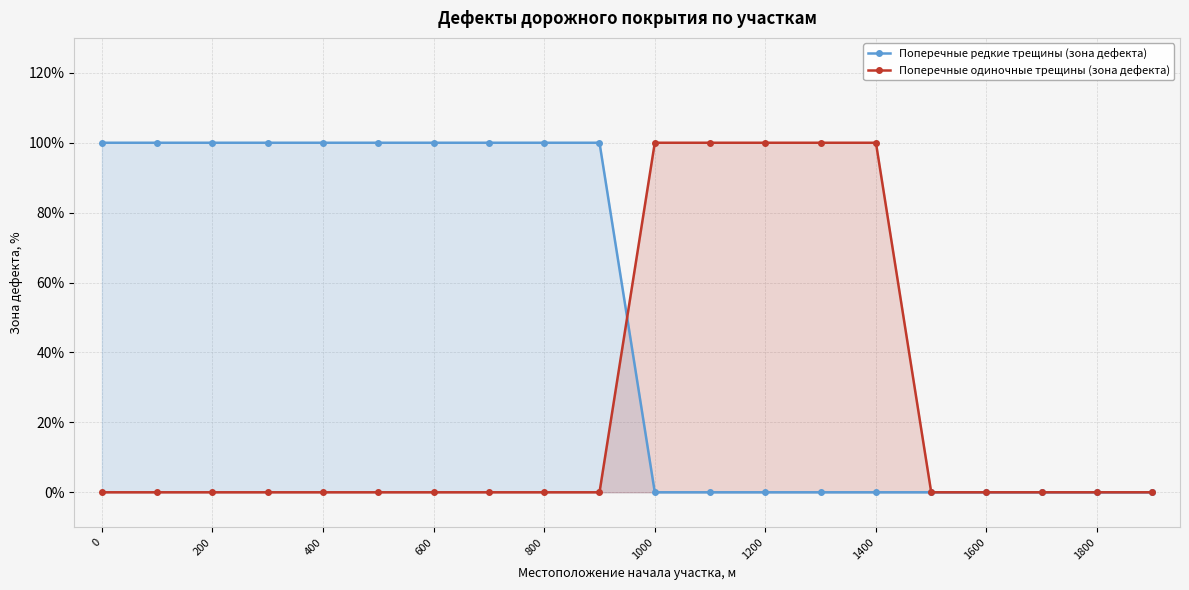

How many data points in Поперечные редкие трещины (зона дефекта) are less than 100?

10